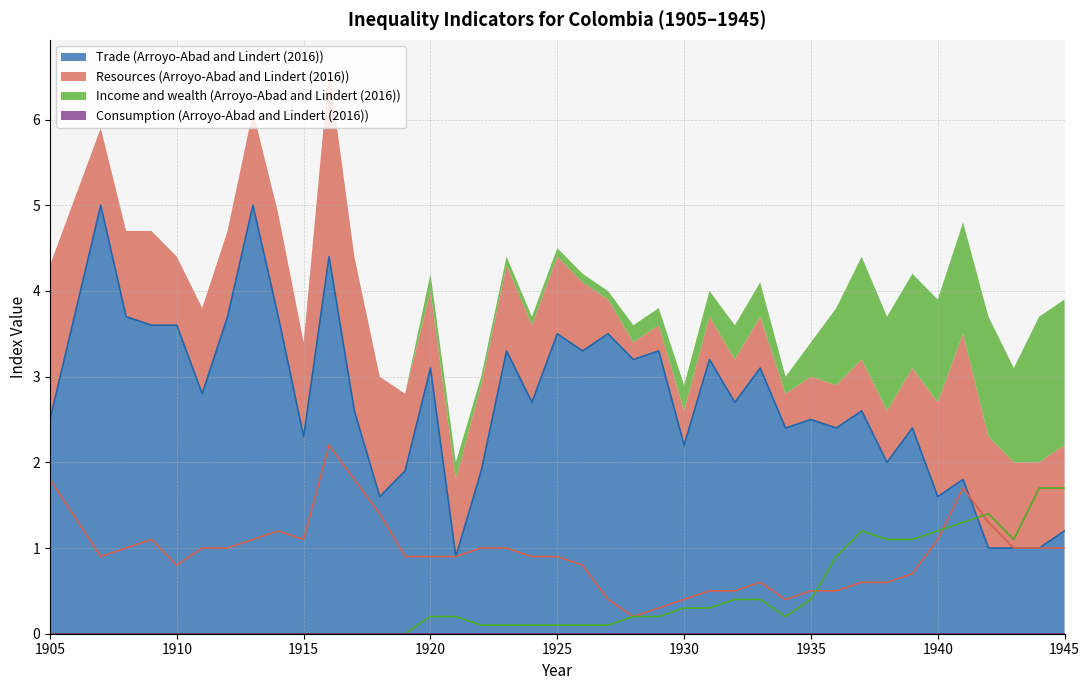

Which category has the lowest value in the Income and wealth (Arroyo-Abad and Lindert (2016)) series?

1905